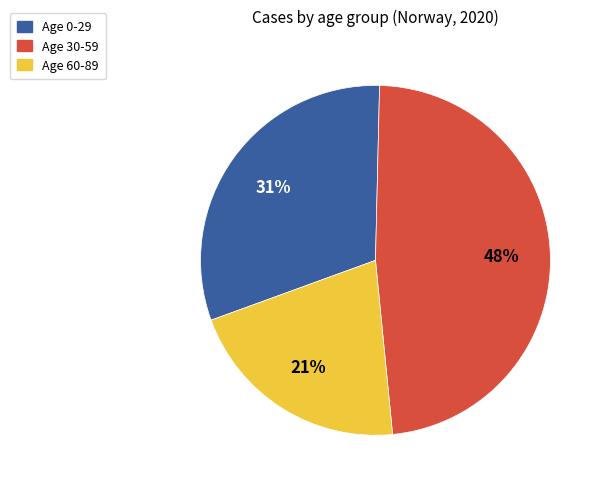

To the nearest percent, what is the average slice percentage?

33%